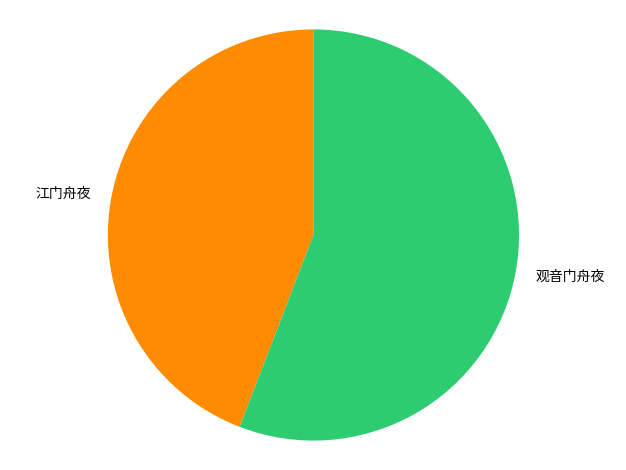

Between 观音门舟夜 and 江门舟夜, which is larger?

观音门舟夜